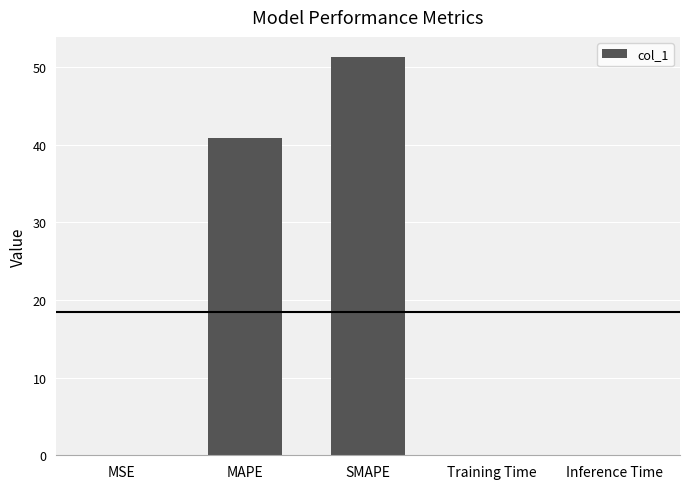

The chart shows a value of 0.0 at Training Time. True or false?

True